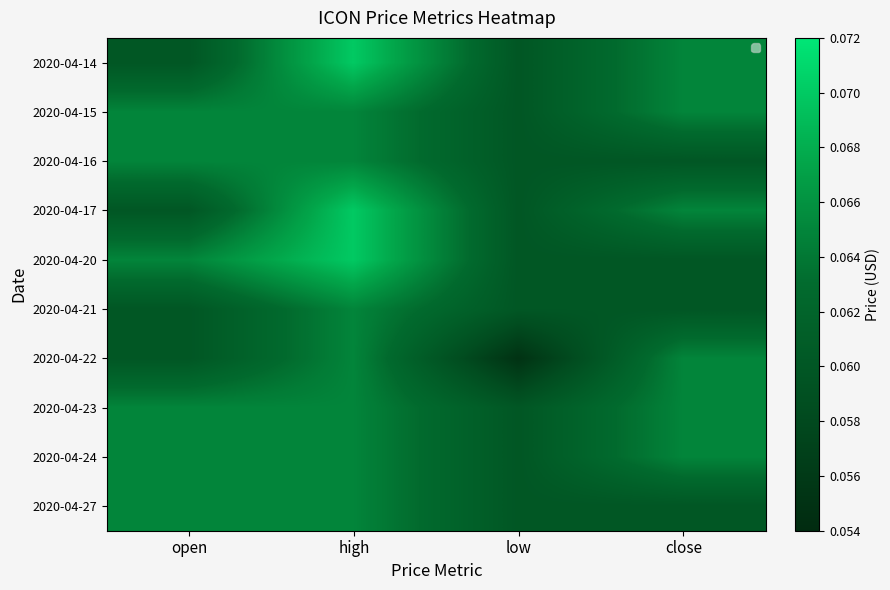

How many 2020-04-27 values are between 0 and 1?

4